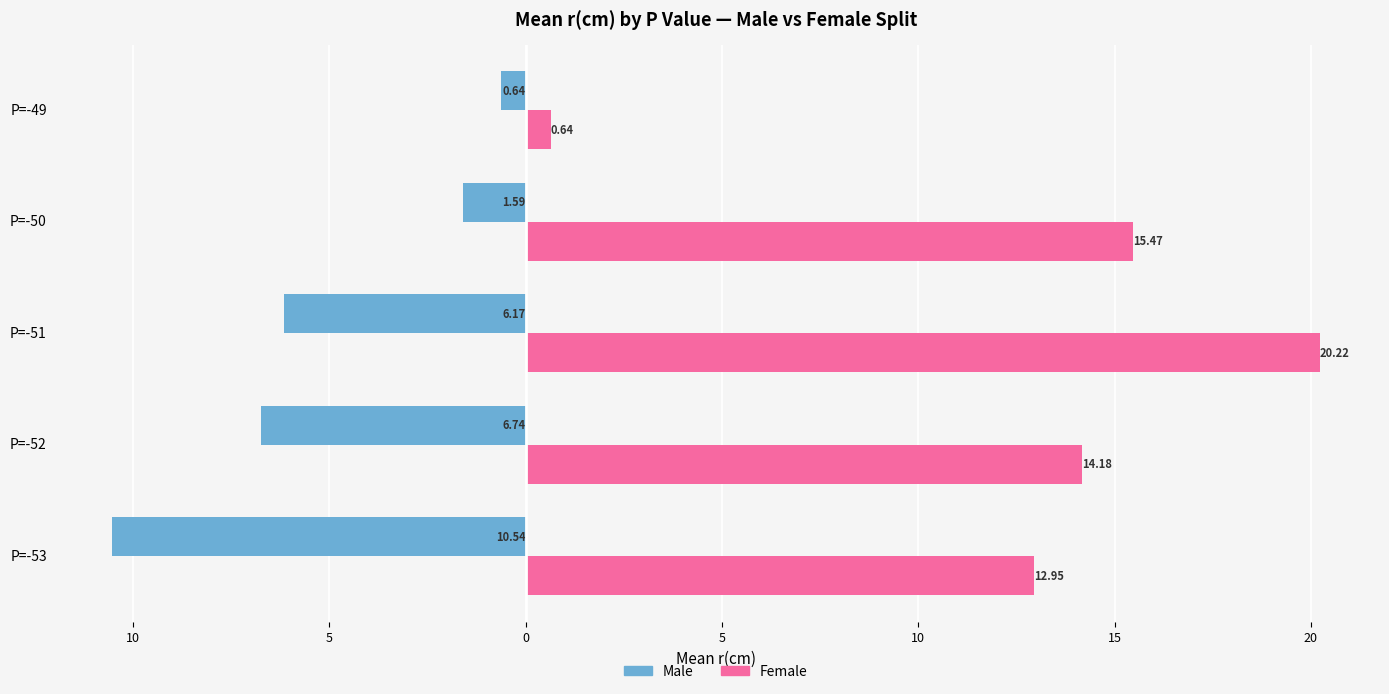

What are all the series names shown in the legend?

Male, Female